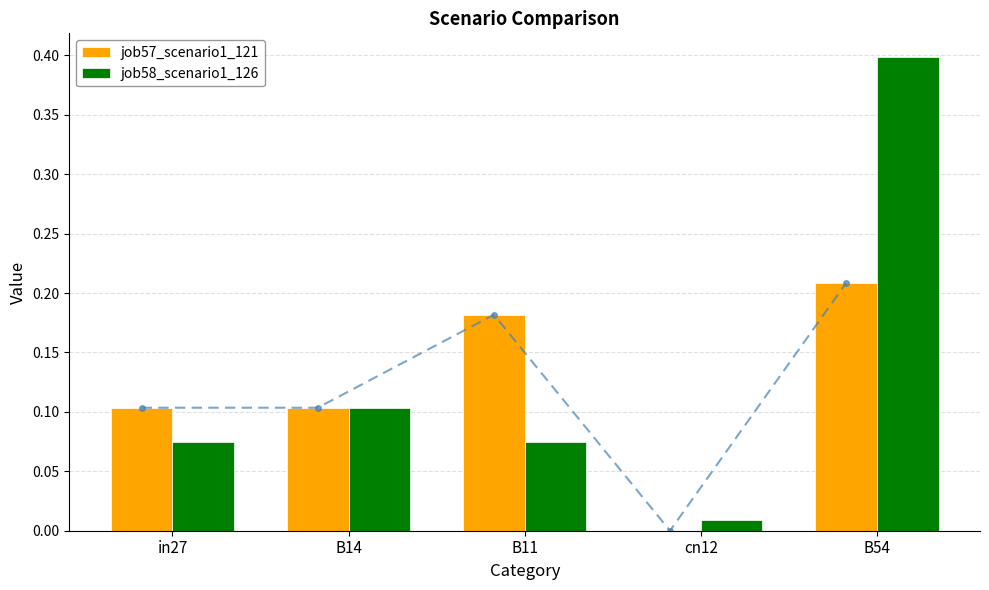

Rank the series by their average value, from highest to lowest.

job58_scenario1_126, job57_scenario1_121